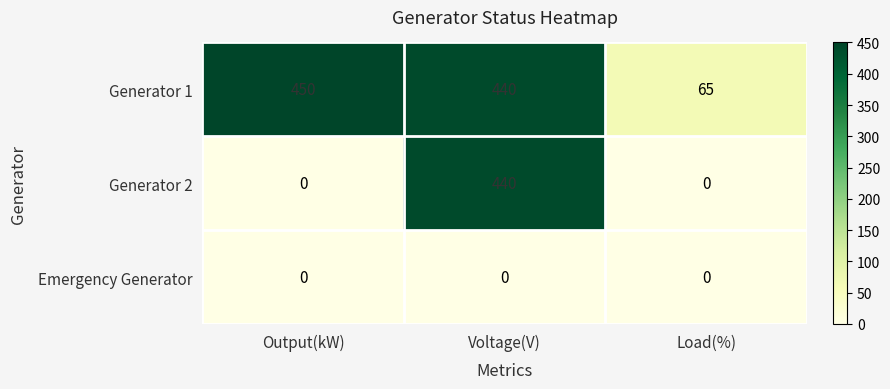

Between Output(kW) and Voltage(V), which series saw the biggest shift?

Generator 2